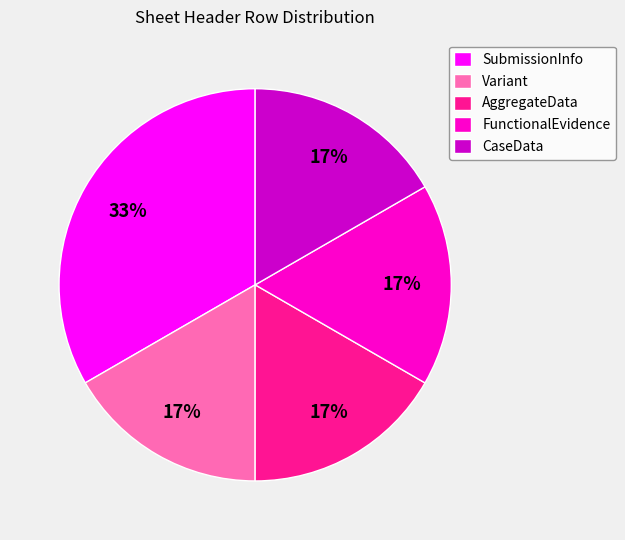

How many slices are in this pie chart?

5